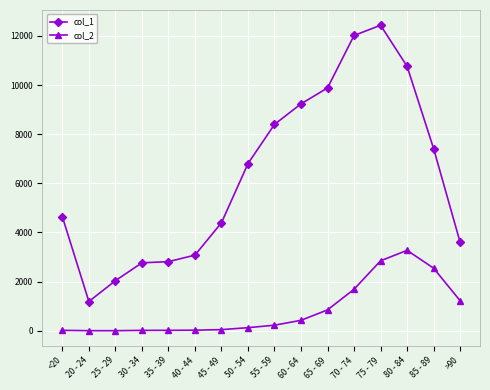

What is the label of the 2nd point from the left?

20 - 24